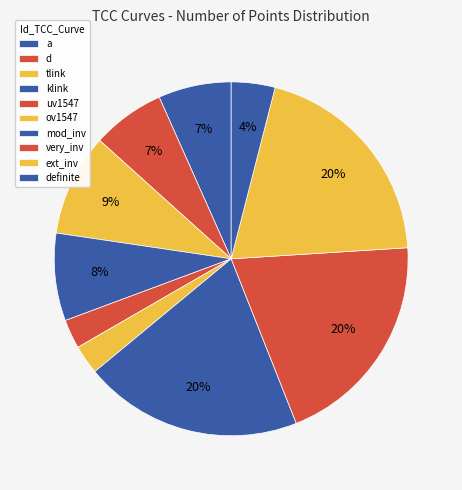

The mod_inv slice represents 20% of the pie. True or false?

True